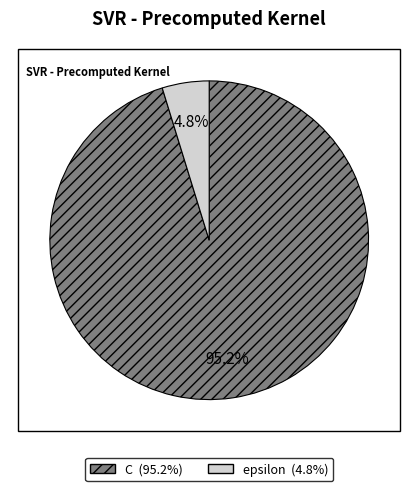

To the nearest percent, what percentage of the pie is epsilon?

5%